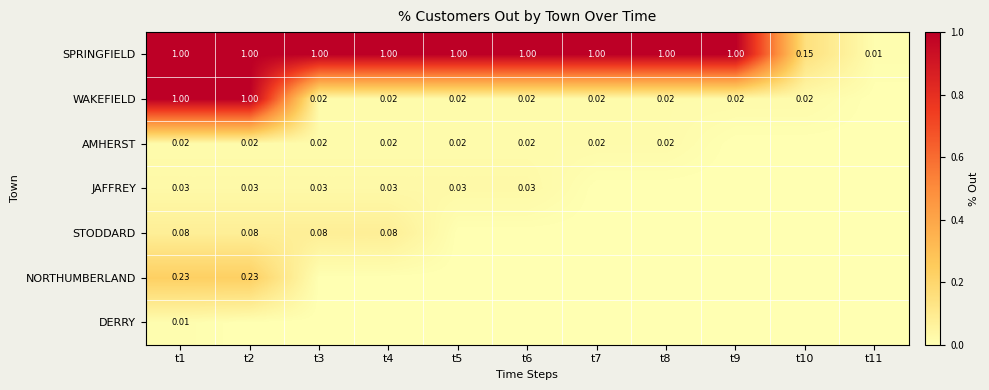

Is it true that STODDARD equals 0.0 at t10?

True